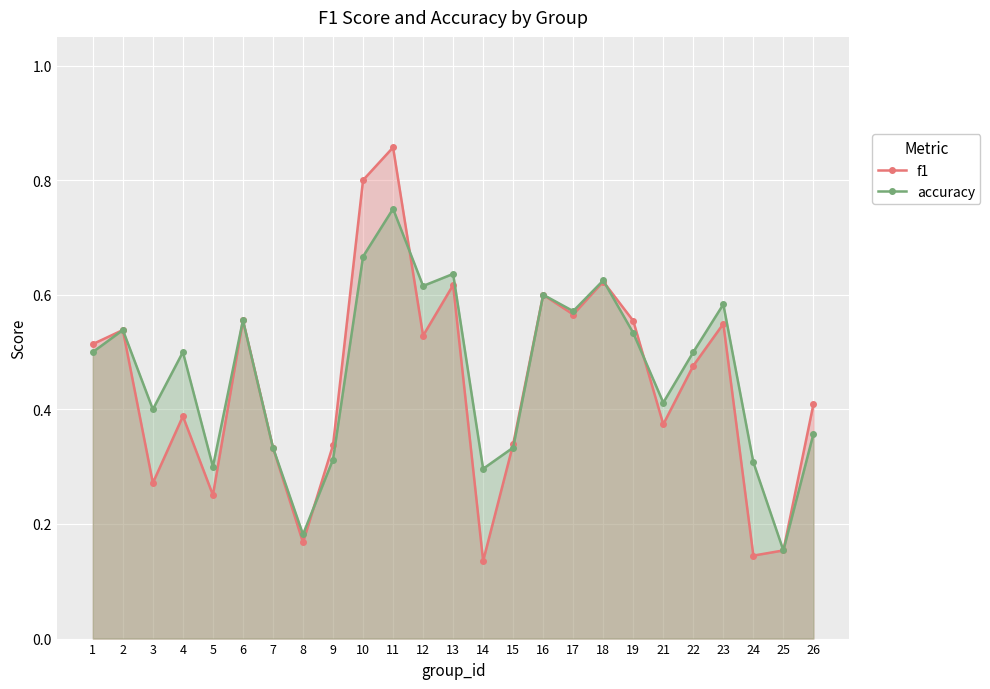

Rank the series by their maximum value, from highest to lowest.

f1, accuracy